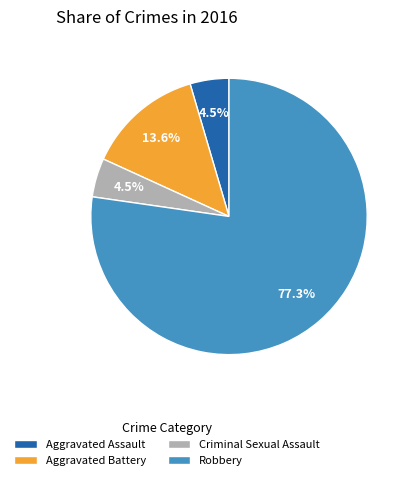

Does Robbery represent more than half of the total?

Yes